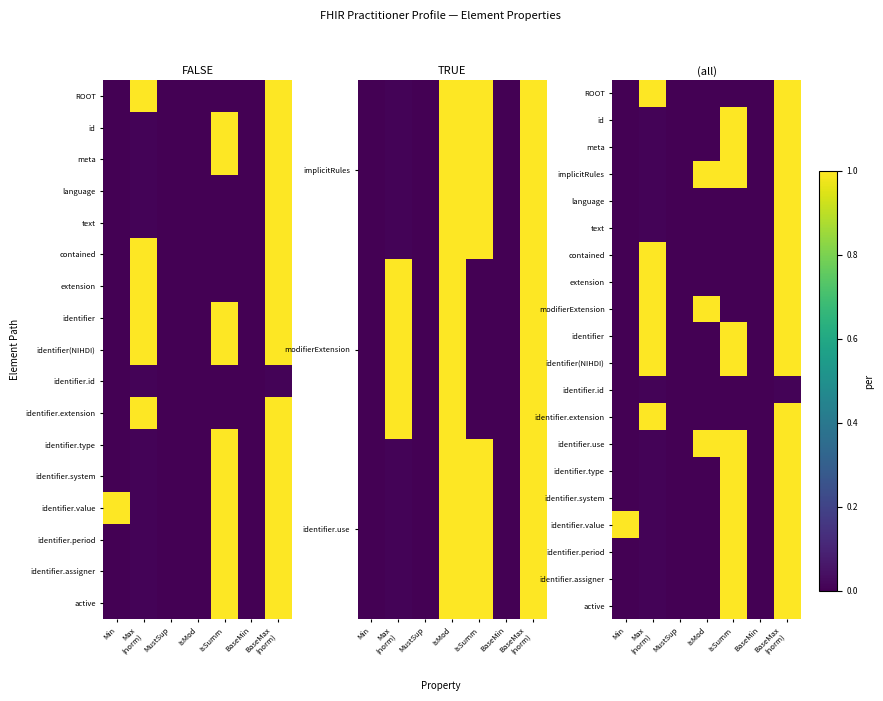

What is the sum of all identifier.use values?

3.0